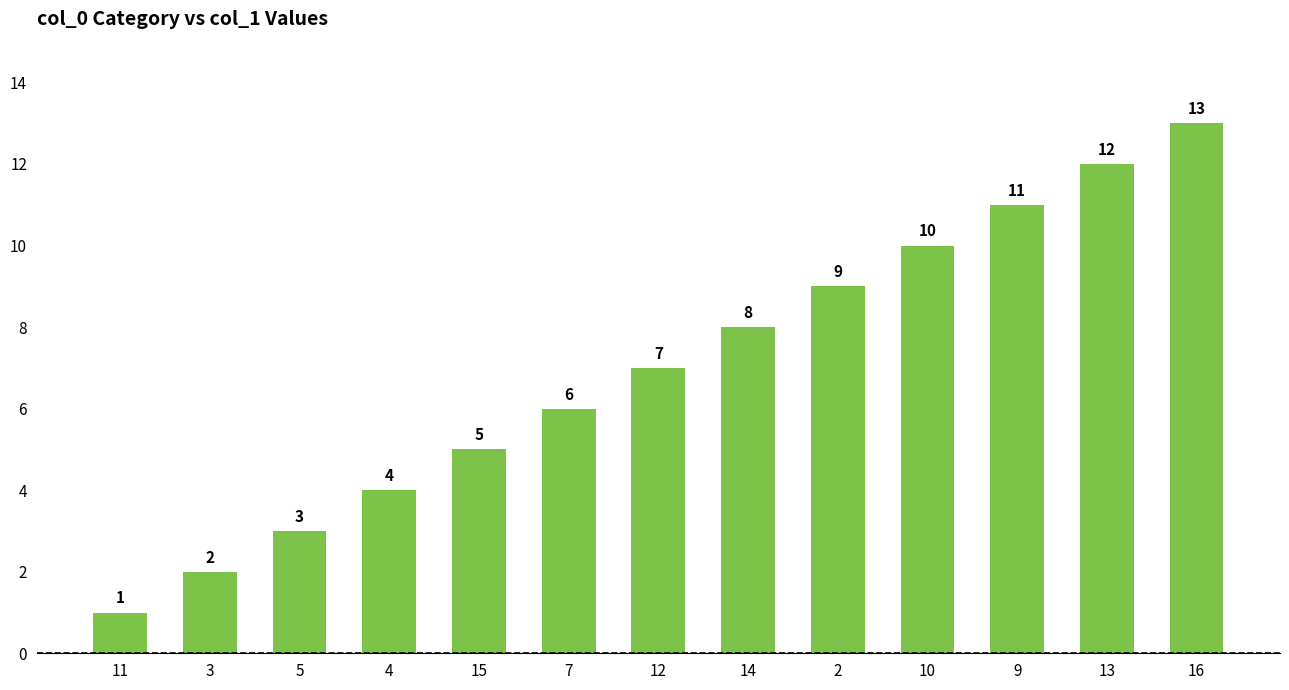

What is the difference between the maximum and minimum values?

12